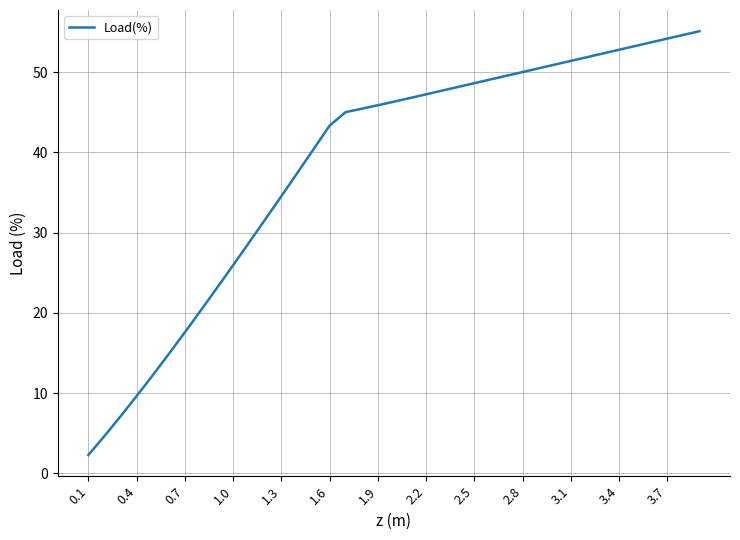

What is the difference between the maximum and minimum values?

52.8